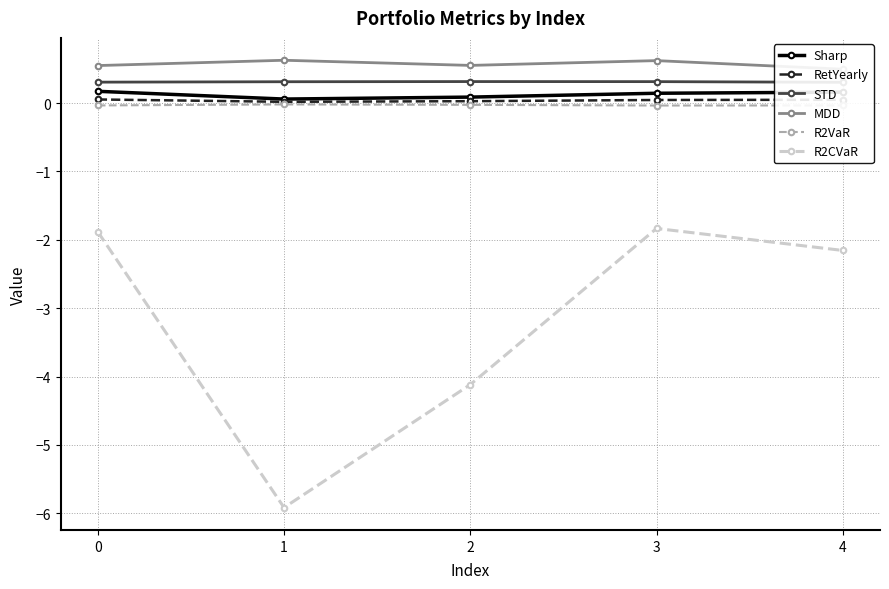

Is it true that Sharp equals 0.0 at 2?

False